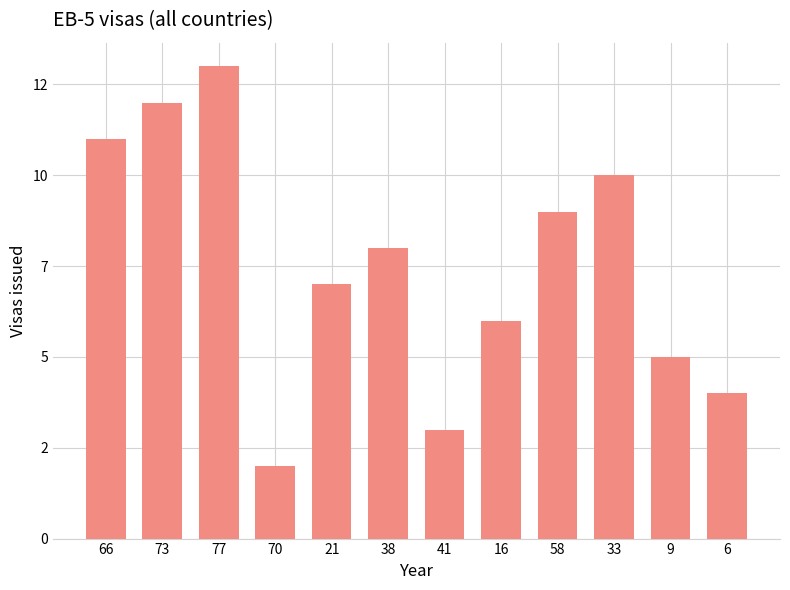

Are the bars horizontal?

No